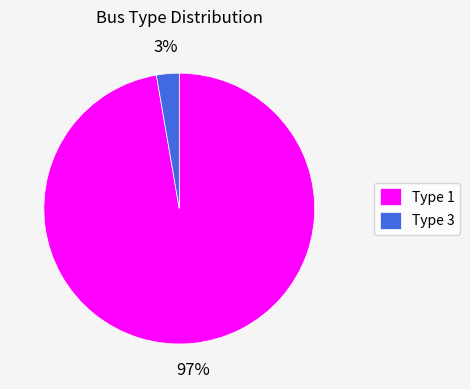

Between Type 3 and Type 1, which is larger?

Type 1